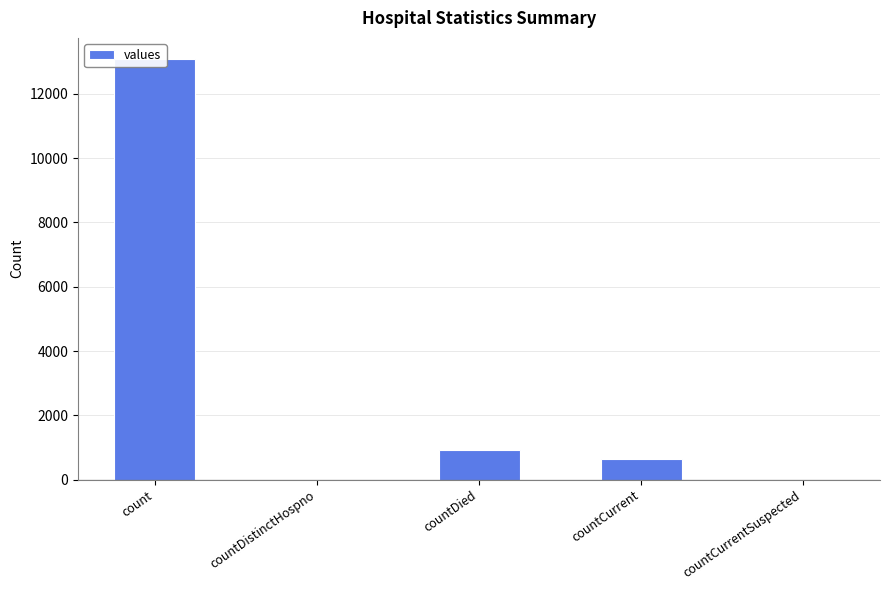

Where is the data nearest to the value 6543?

countDied